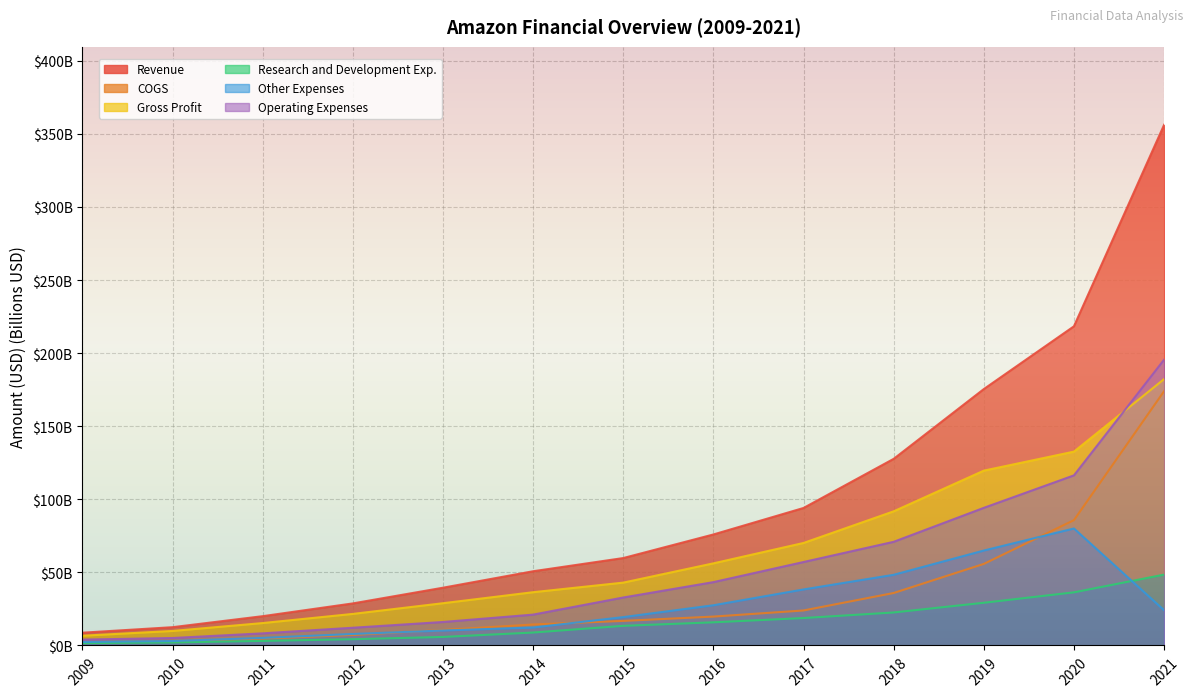

At which label does Revenue first exceed 59?

2015